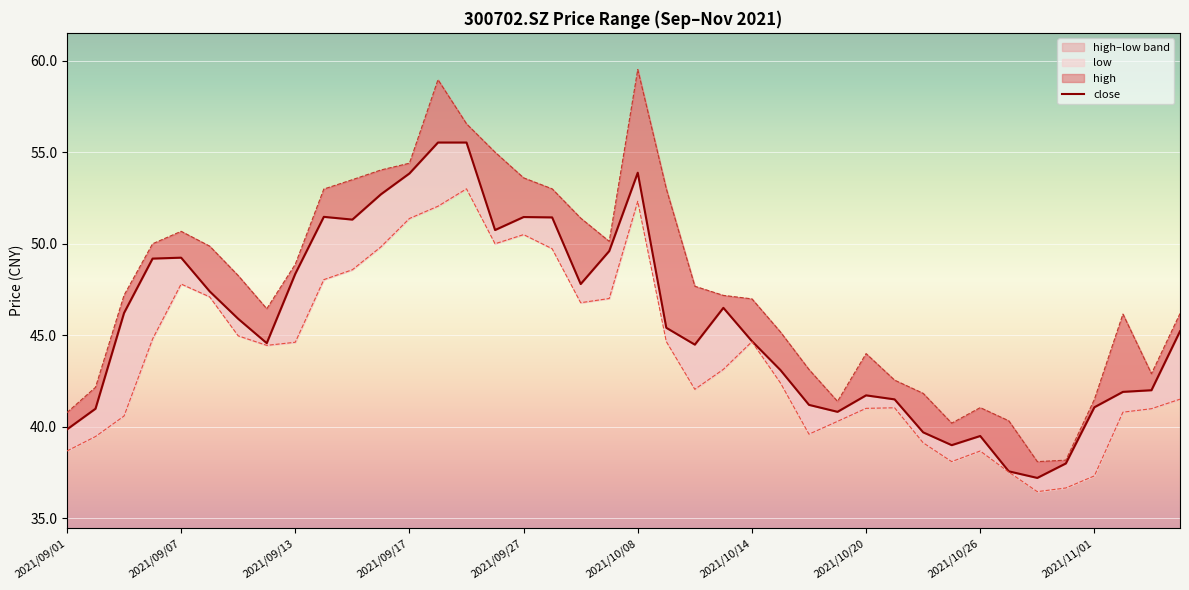

What position from the left is 21?

22